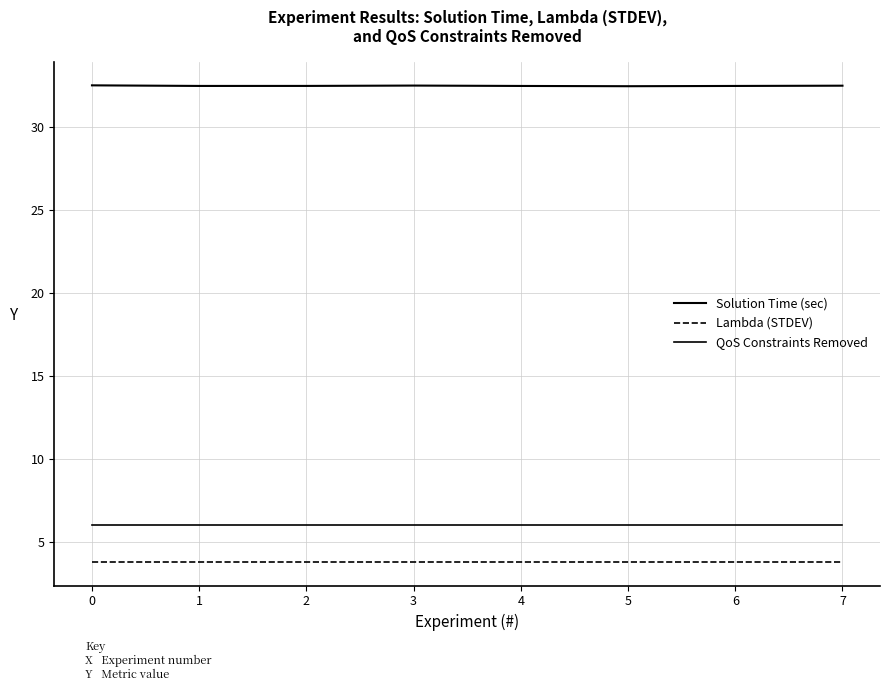

How many Solution Time (sec) values are between 32 and 33?

8